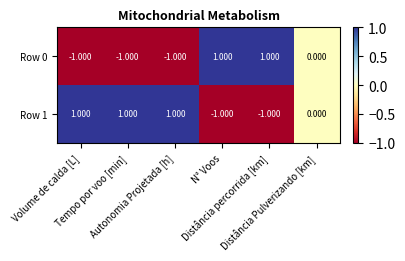

Reading left to right, extract all data points from this chart.

Row 0: Volume de calda [L]=-1	Tempo por voo [min]=-1	Autonomia Projetada [h]=-1	N° Voos=1	Distância percorrida [km]=1	Distância Pulverizando [km]=0
Row 1: Volume de calda [L]=1	Tempo por voo [min]=1	Autonomia Projetada [h]=1	N° Voos=-1	Distância percorrida [km]=-1	Distância Pulverizando [km]=0